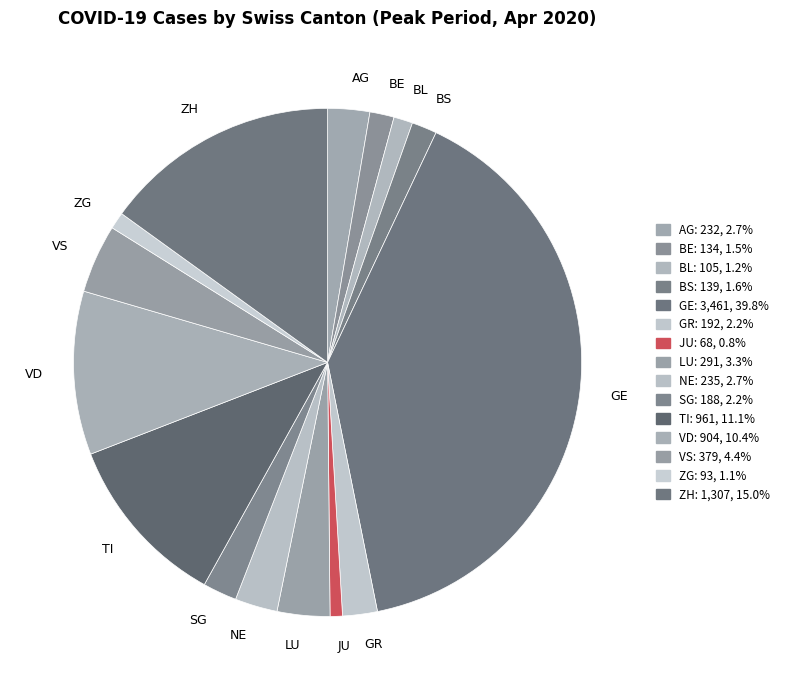

Does ZG account for over 50% of the chart?

No